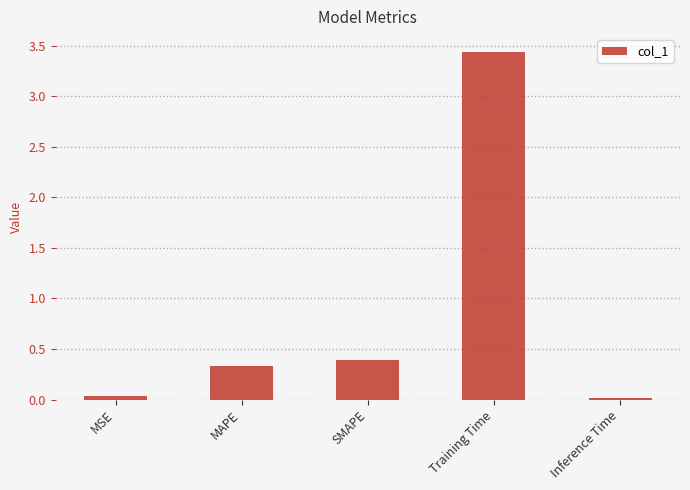

What is the label of the 3rd bar from the right?

SMAPE